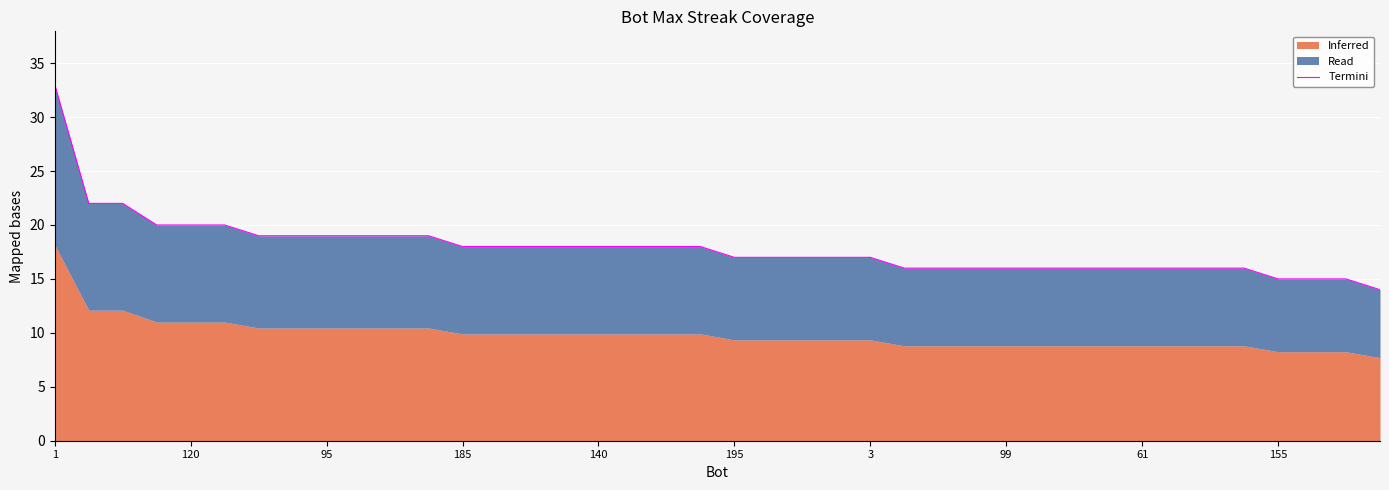

How many categories are shown in the chart?

40